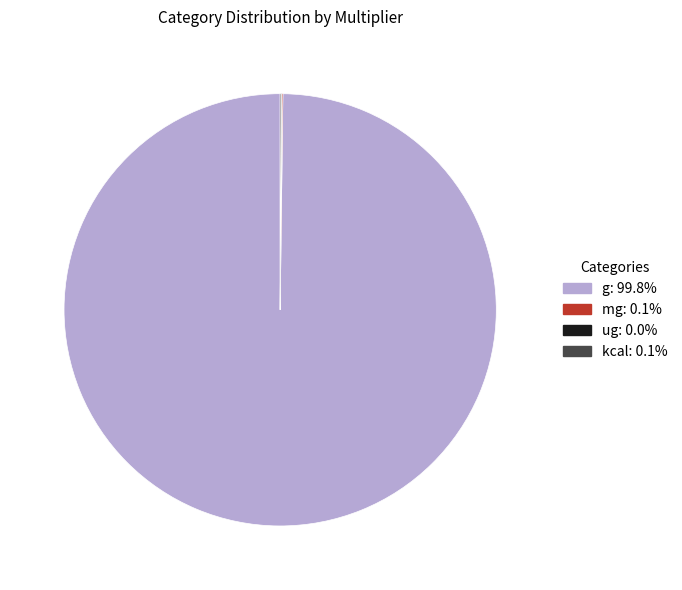

Which category has the biggest portion of the pie?

g